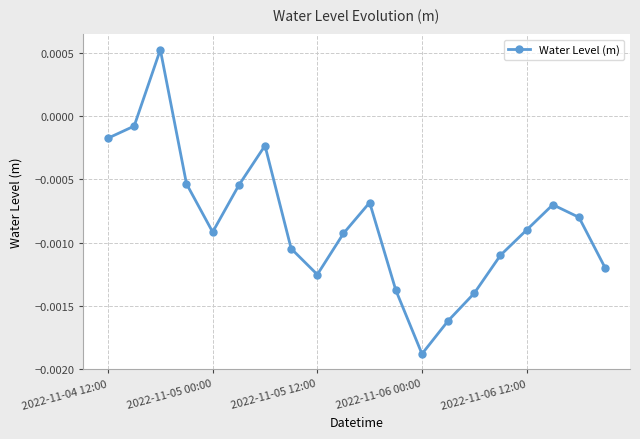

True or false: there are more than 0 points higher than both neighbors.

True